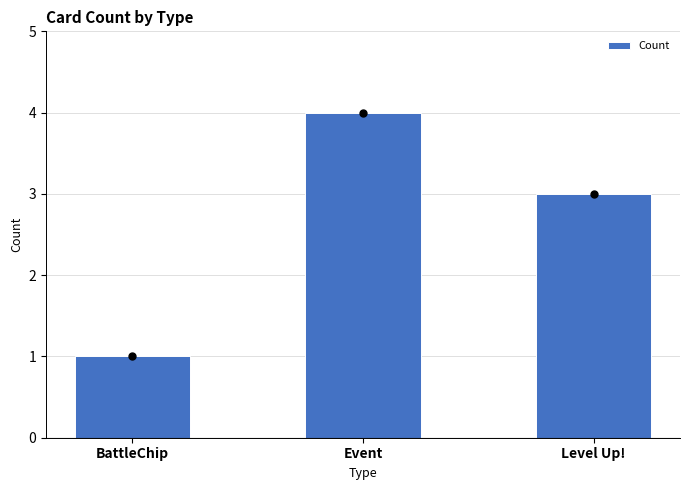

Does the chart contain stacked bars?

No